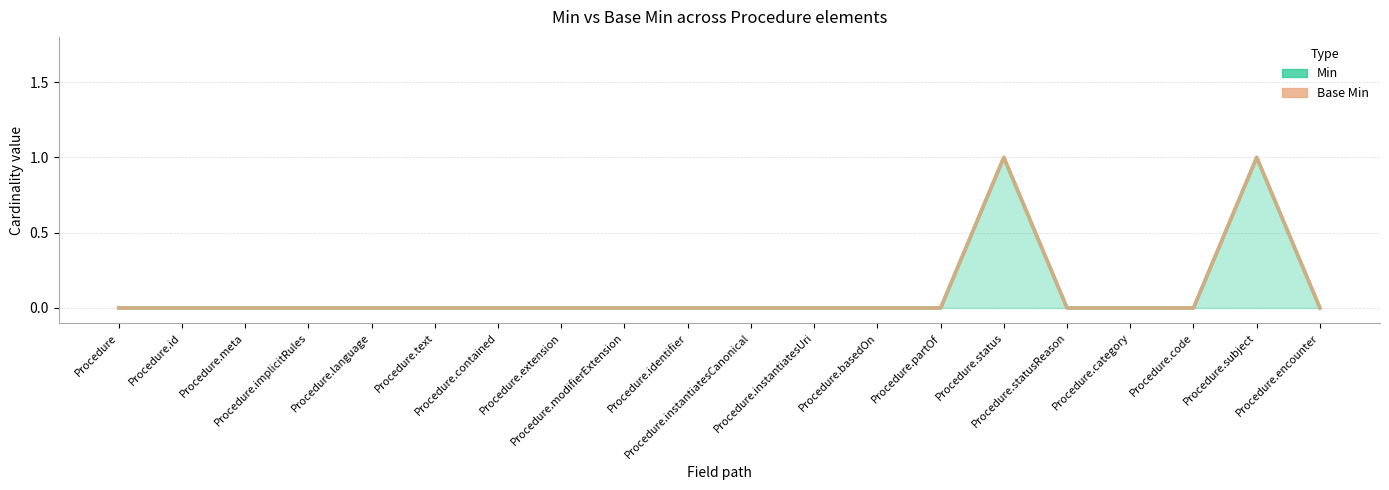

Which has a higher value, Procedure.meta or Procedure.basedOn?

Procedure.meta